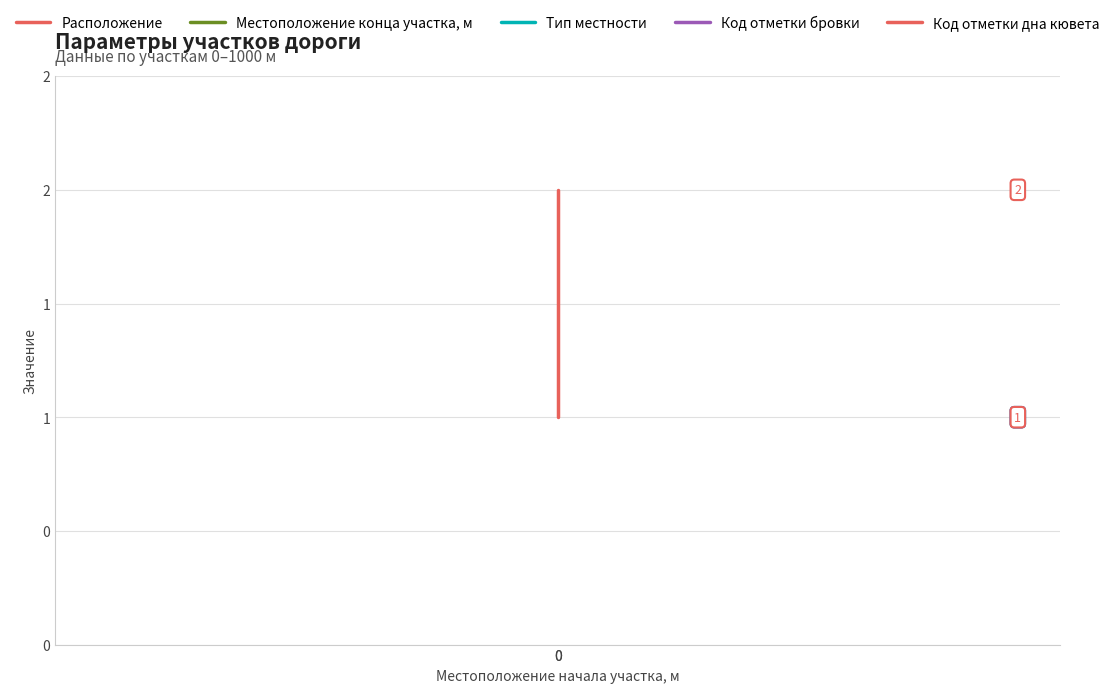

Which series has the largest range (max minus min)?

Расположение